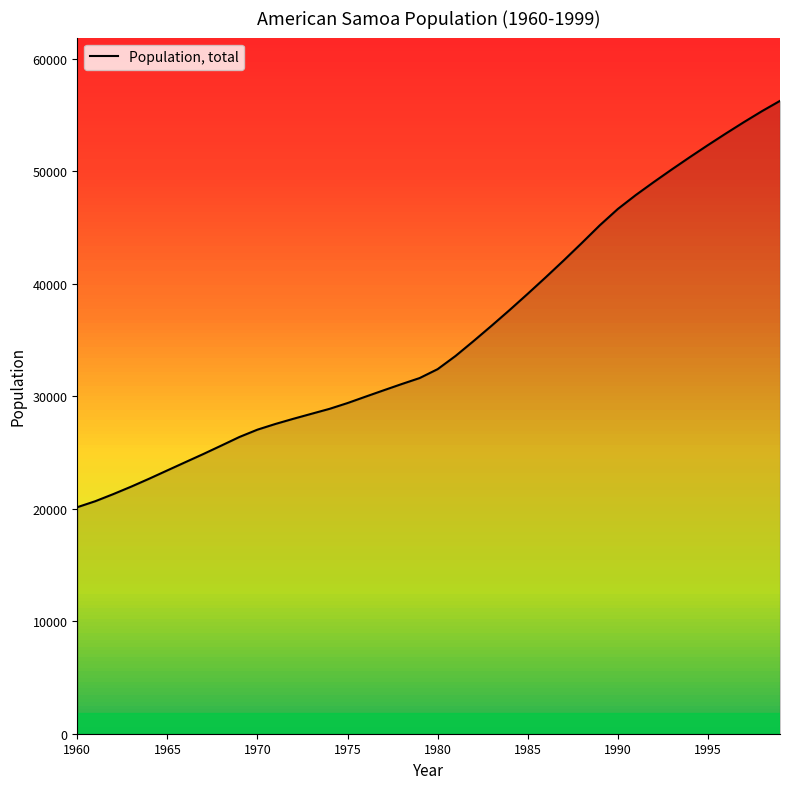

Reading left to right, list all the values displayed in this chart.

20133	20666	21298	21966	22673	23406	24136	24863	25614	26375	27026	27533	27995	28436	28875	29390	29959	30521	31076	31611	32403	33584	34909	36271	37667	39103	40571	42072	43615	45191	46640	47882	49038	50159	51251	52316	53353	54362	55334	56248